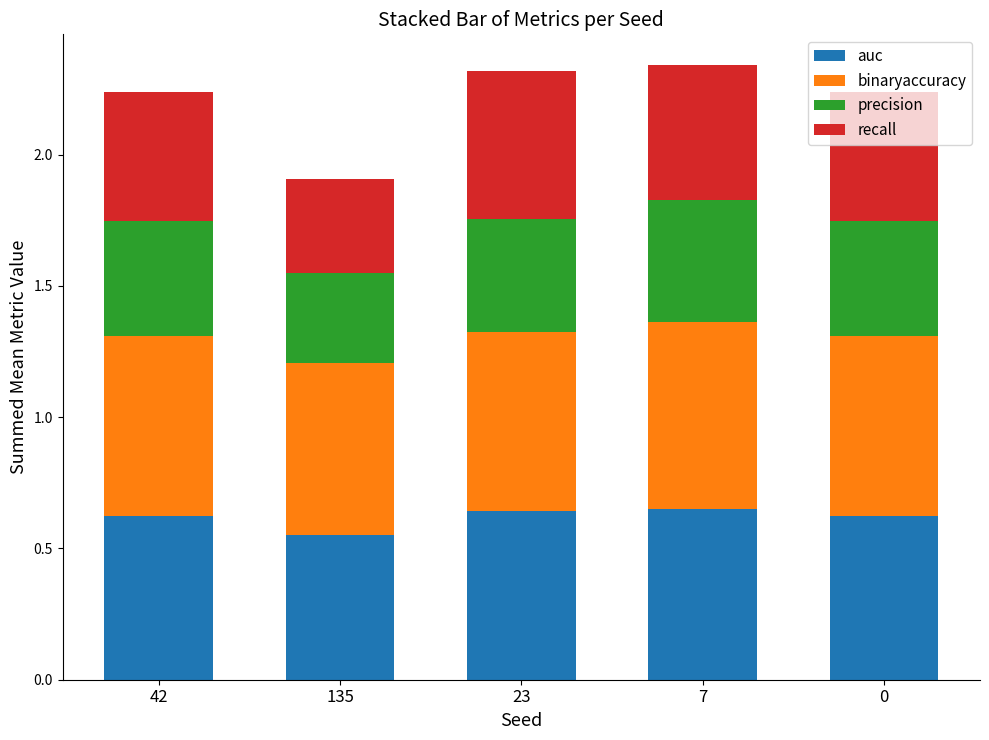

What is the total value across all series at 7?

2.3